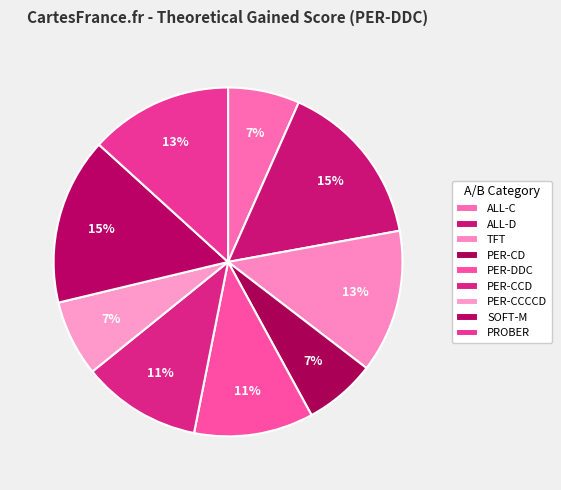

How many segments does this pie chart have?

9